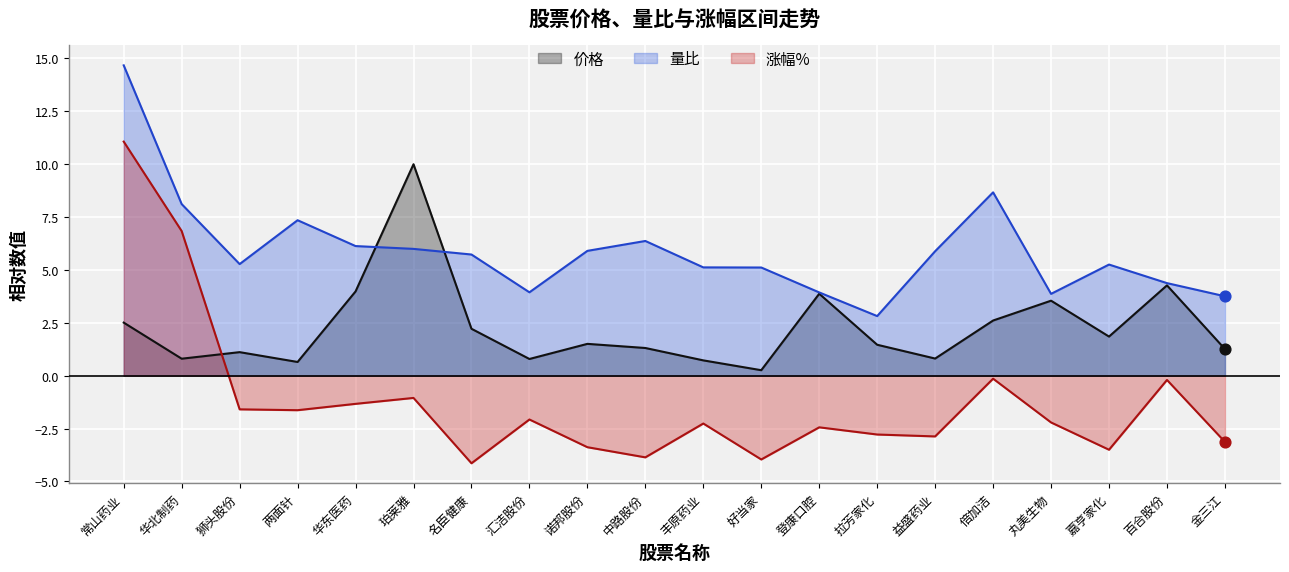

Which series reaches the minimum Y coordinate?

涨幅%